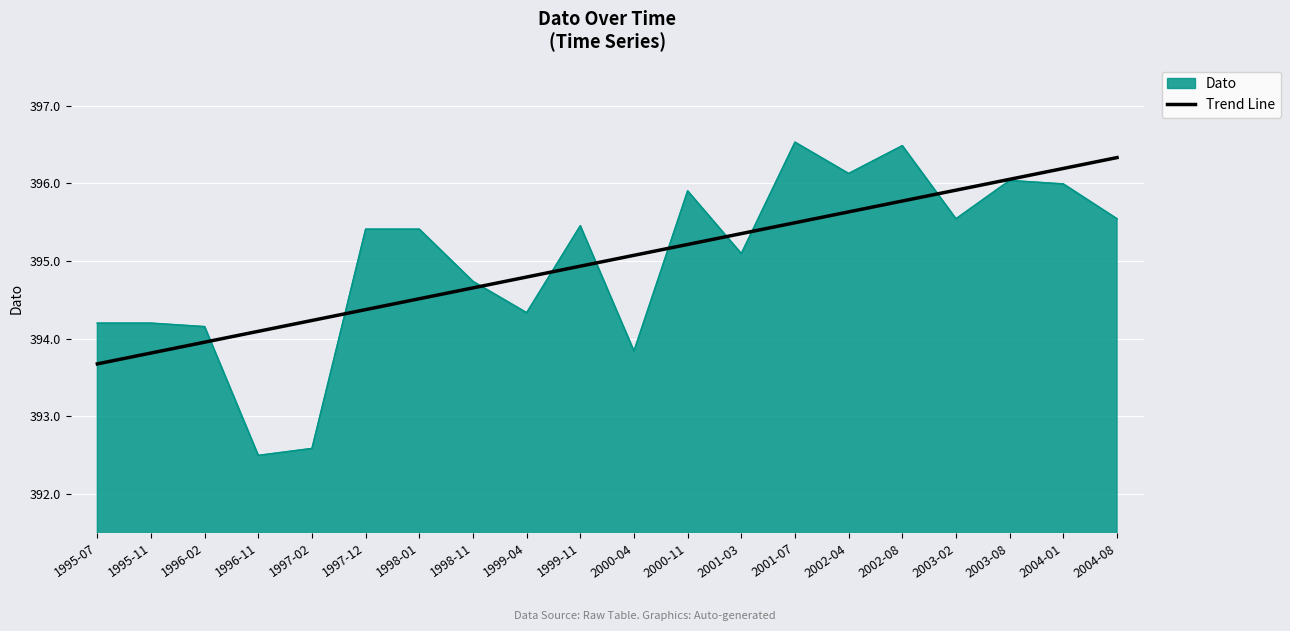

What position from the left is 1999-11?

10